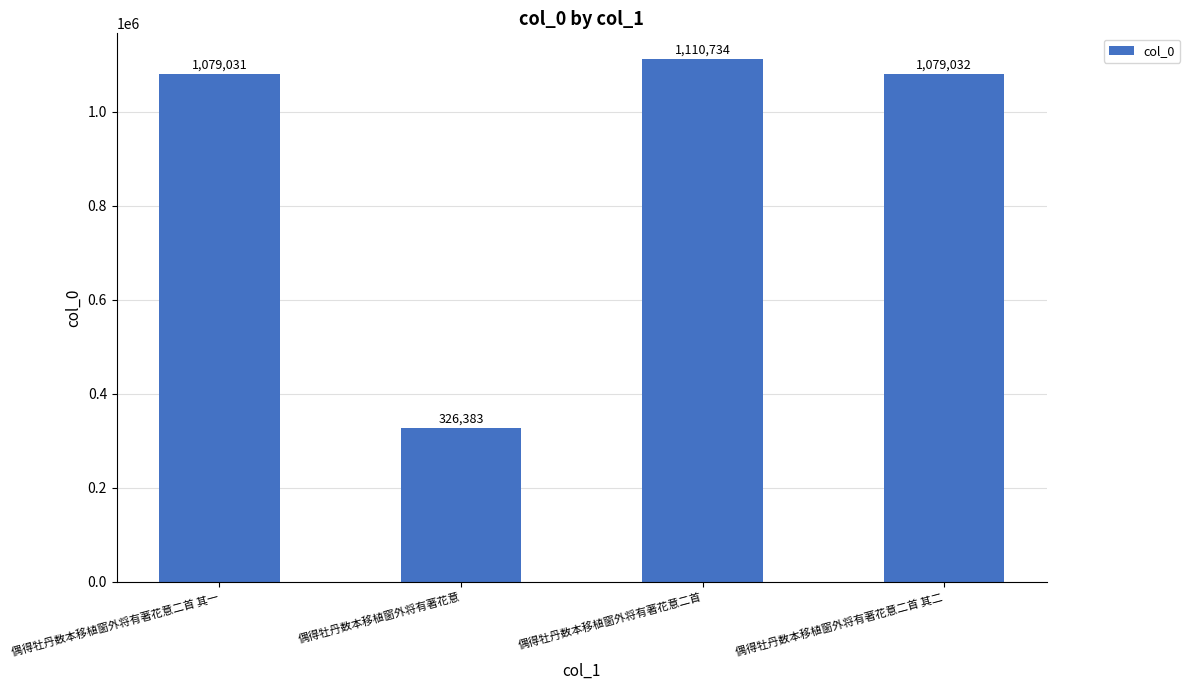

List the labels in order of value, largest first.

偶得牡丹数本移植窗外将有著花意二首, 偶得牡丹数本移植窗外将有著花意二首 其二, 偶得牡丹数本移植窗外将有著花意二首 其一, 偶得牡丹数本移植窗外将有著花意